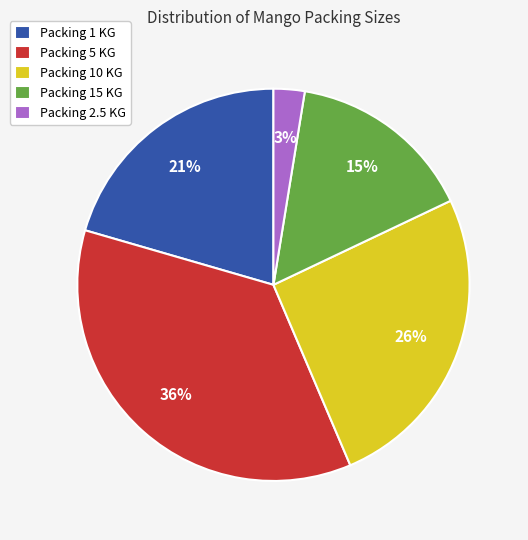

Which has a higher value, Packing 15 KG or Packing 2.5 KG?

Packing 15 KG